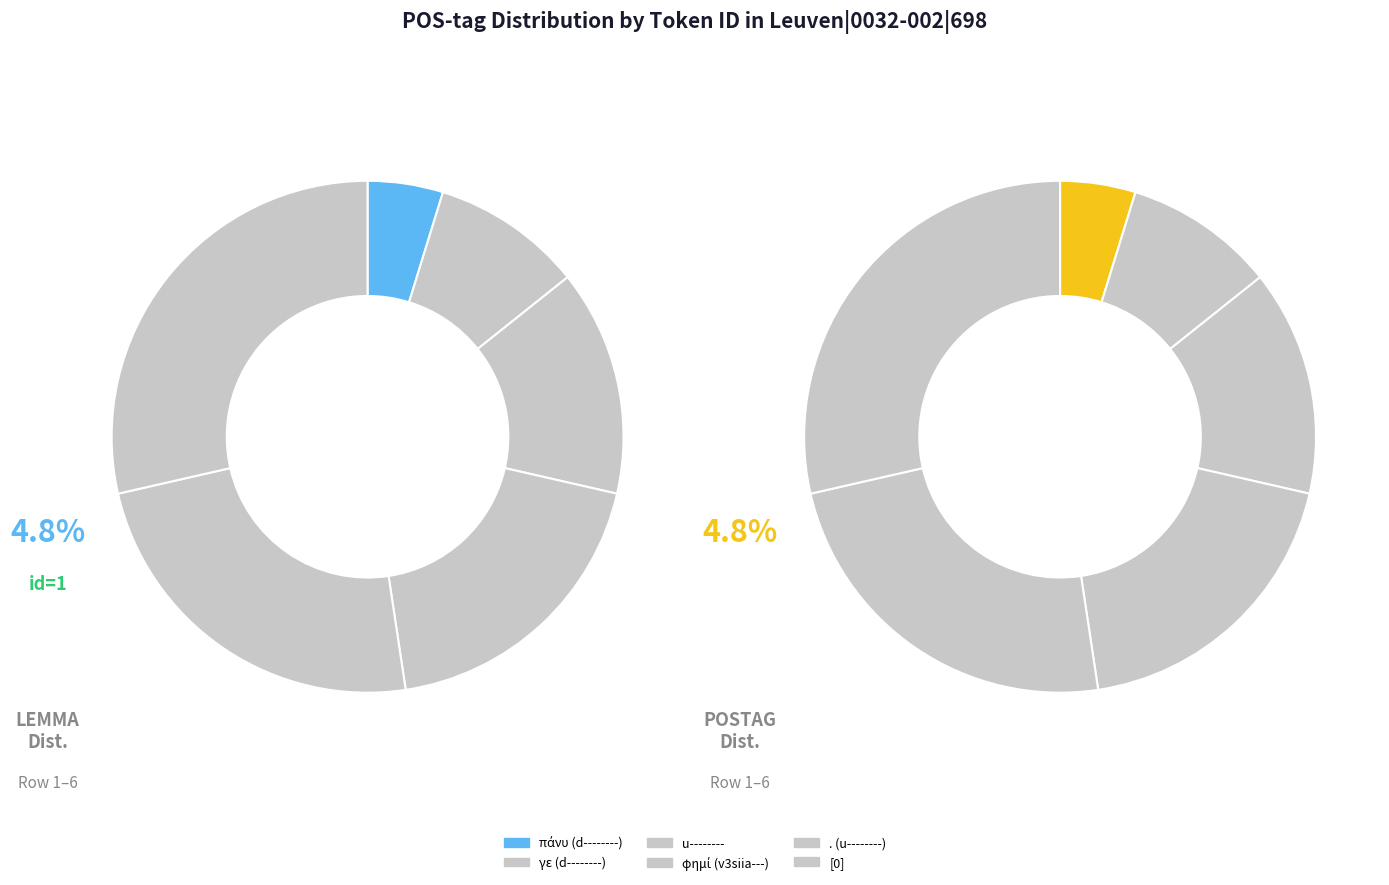

What percentage is the πάνυ (d--------) slice, to the nearest percent?

5%